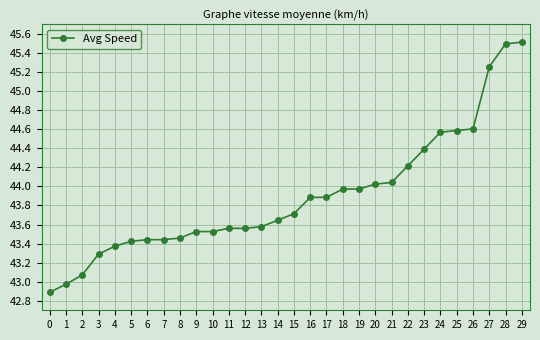

The chart shows a value of 21.7 at 21. True or false?

False